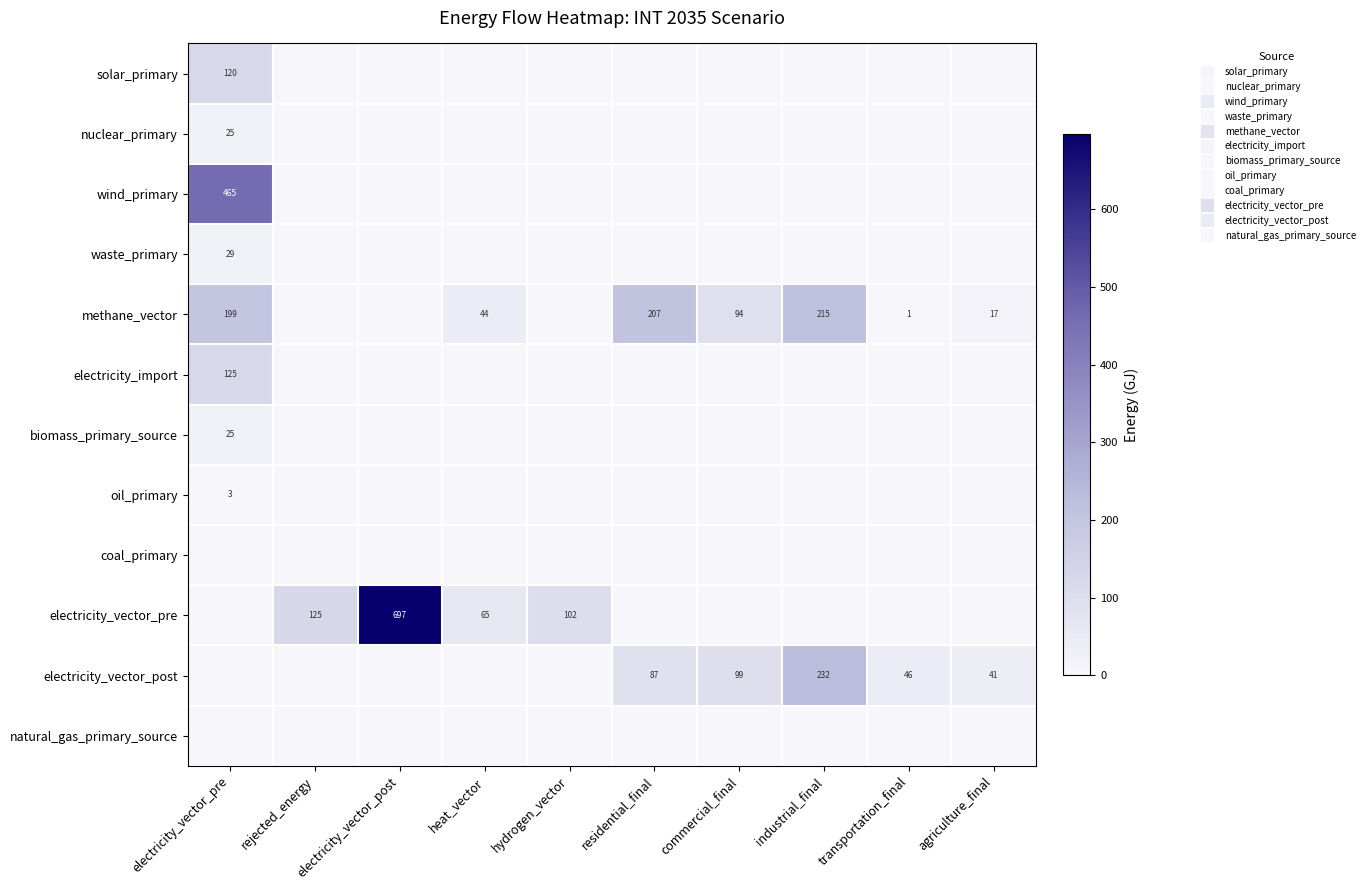

At which label does waste_primary reach its peak?

electricity_vector_pre